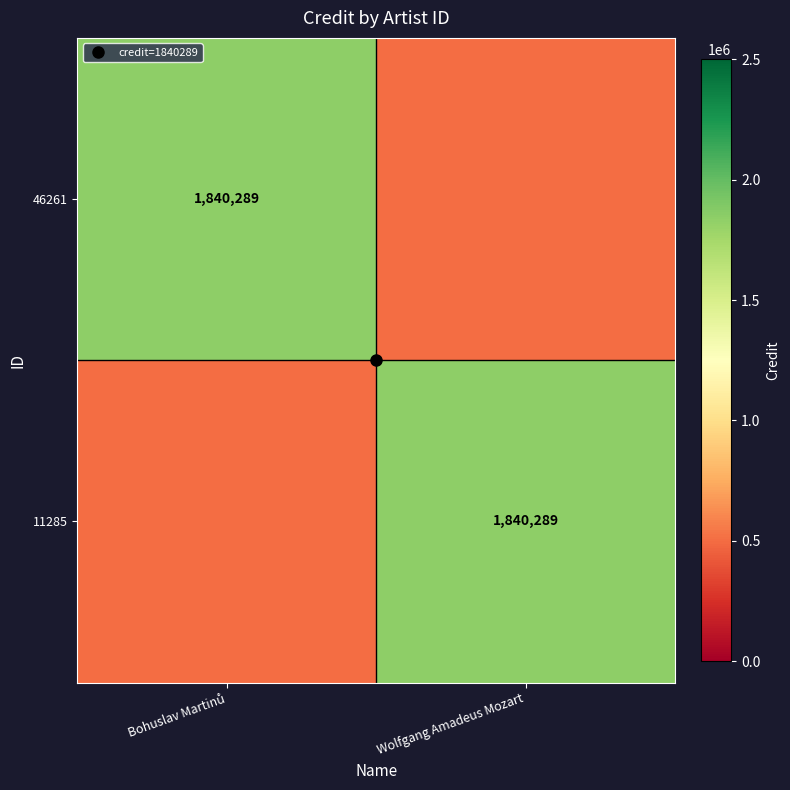

Which series has the largest range (max minus min)?

46261